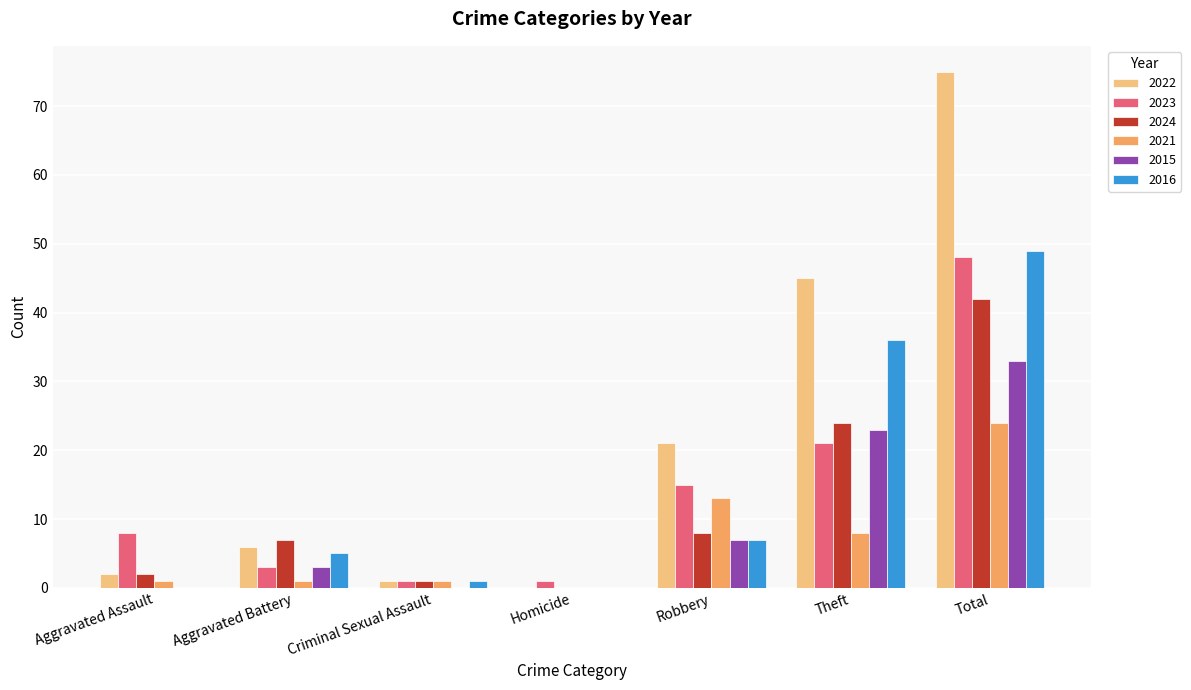

Reading left to right, extract all data points from this chart.

2022: 2	6	1	0	21	45	75
2023: 8	3	1	1	15	21	48
2024: 2	7	1	0	8	24	42
2021: 1	1	1	0	13	8	24
2015: 0	3	0	0	7	23	33
2016: 0	5	1	0	7	36	49